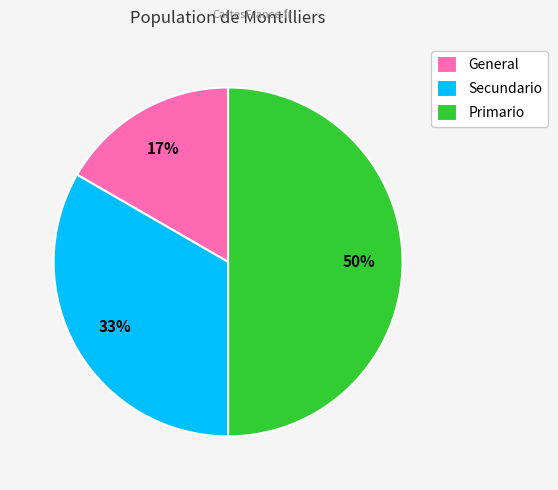

Does General represent more than half of the total?

No